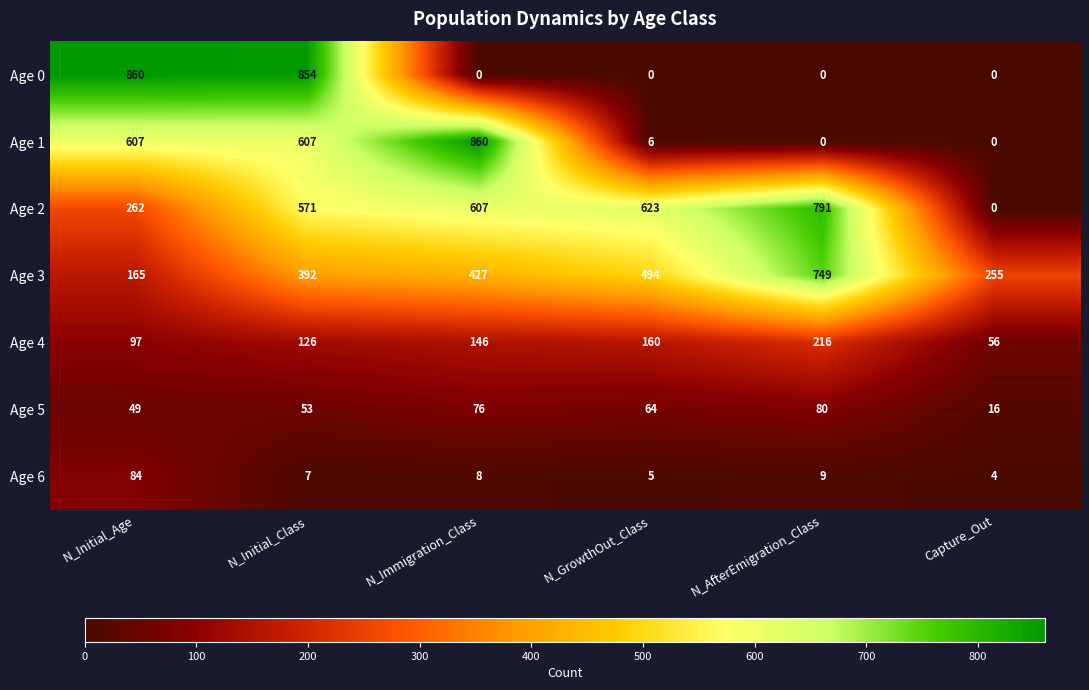

How many categories are shown in the chart?

6